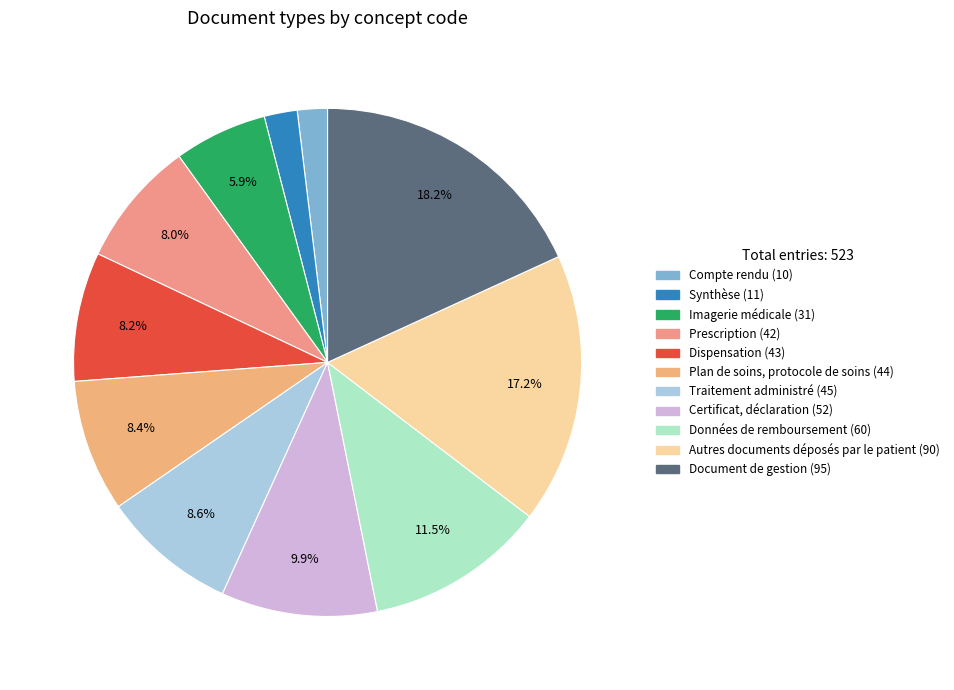

What is the largest slice in the pie chart?

Document de gestion